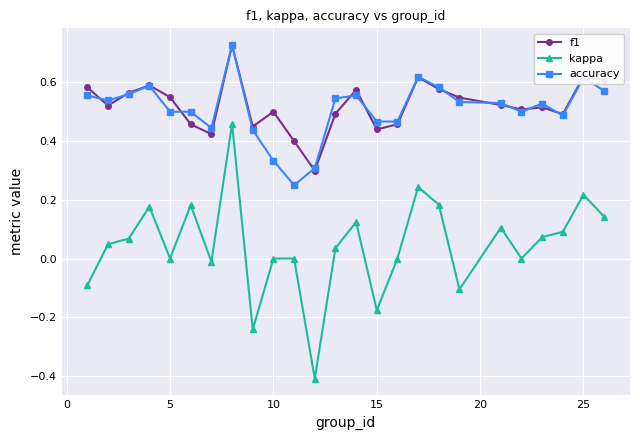

What is the lowest value of the kappa series?

-0.4